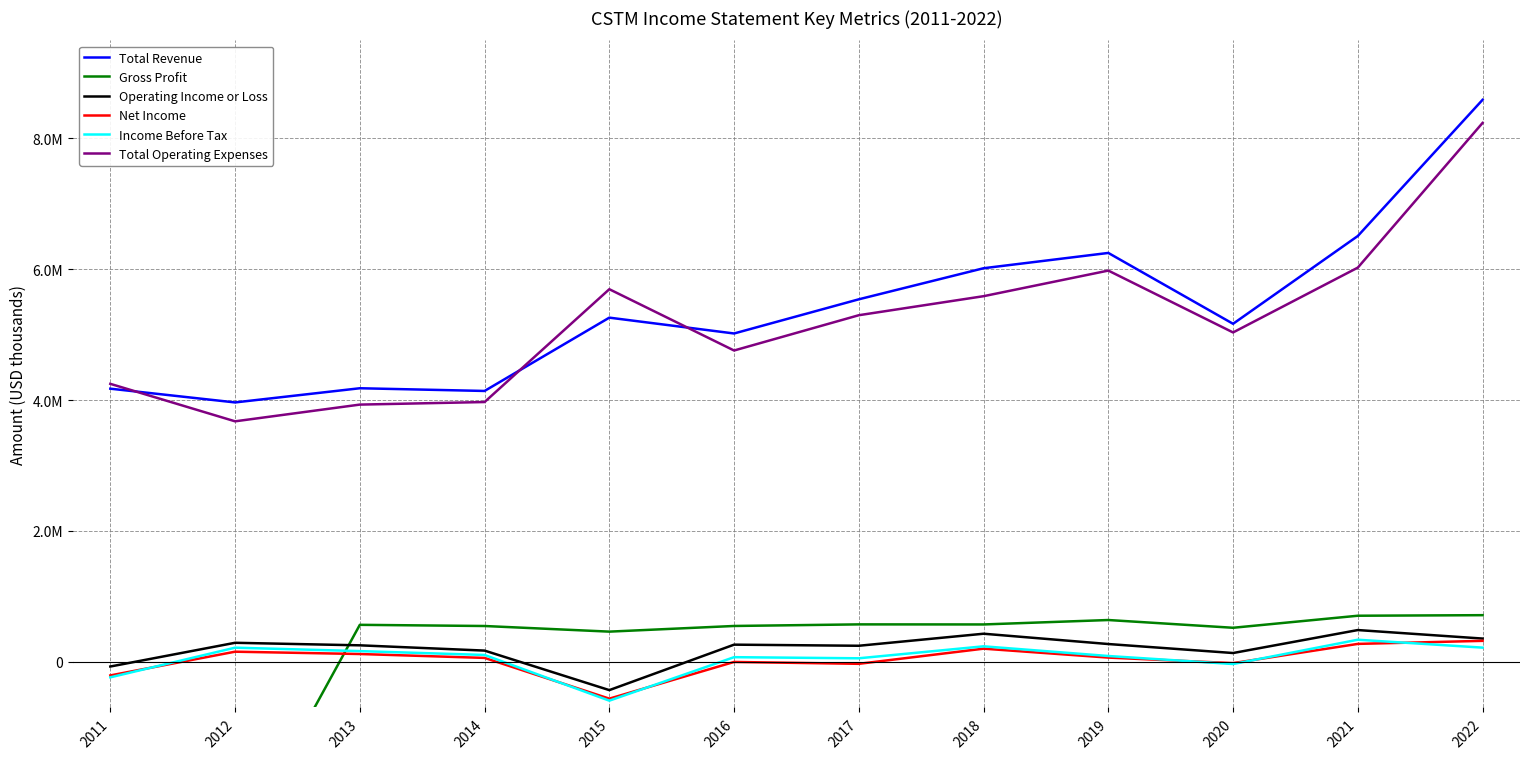

What is the difference between the maximum and minimum values in the Net Income series?

884000